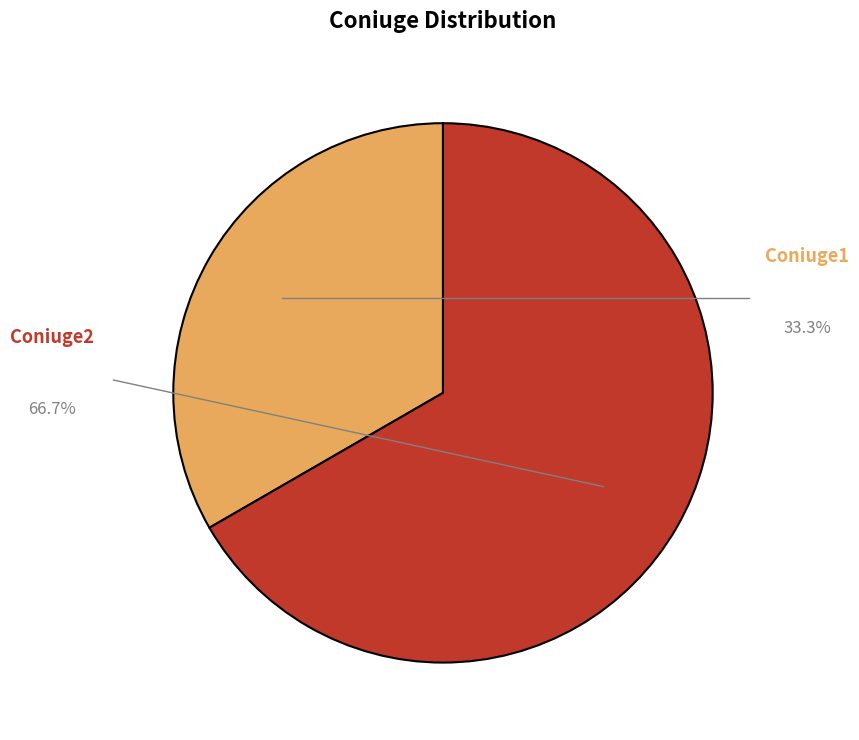

Count the number of slices in the pie.

2